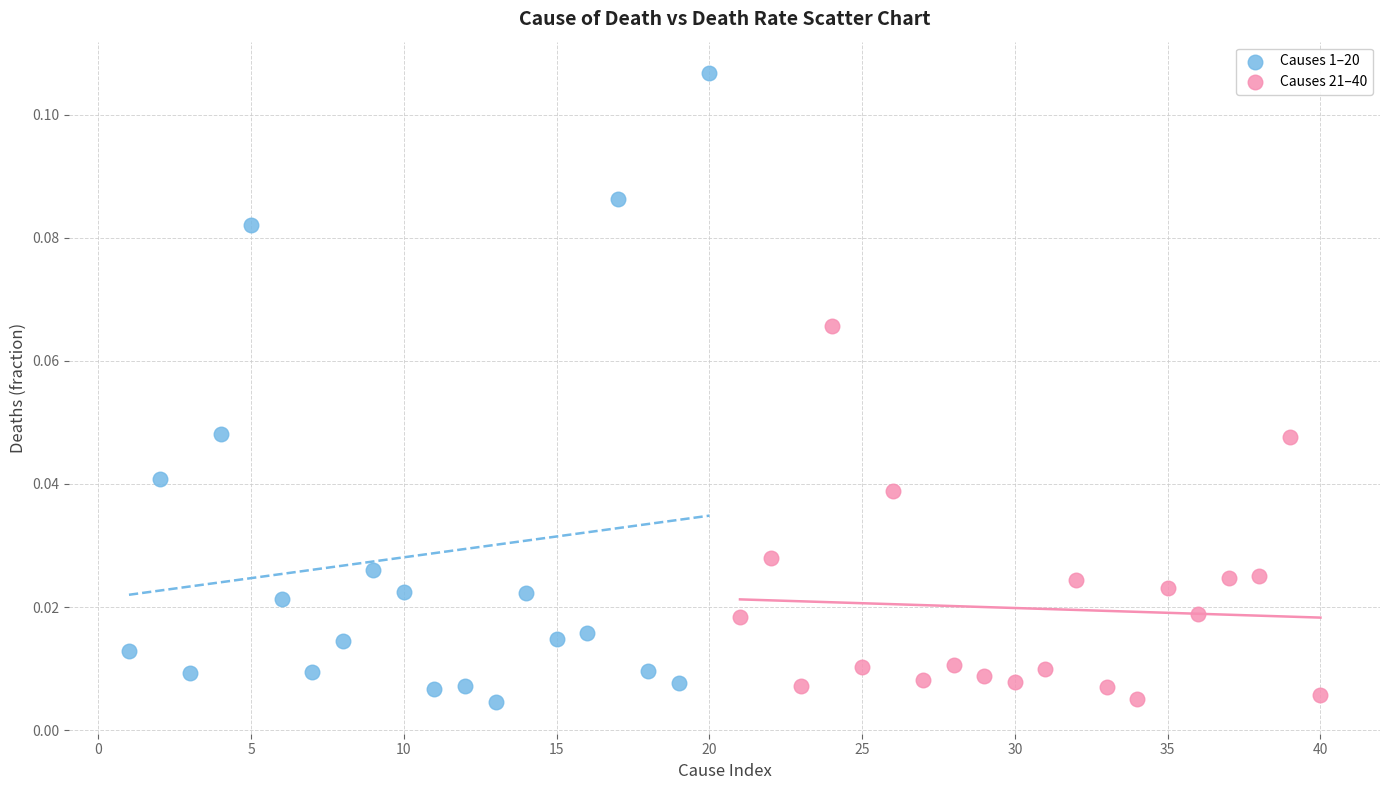

Which series has the largest Y range (max minus min)?

Causes 1–20